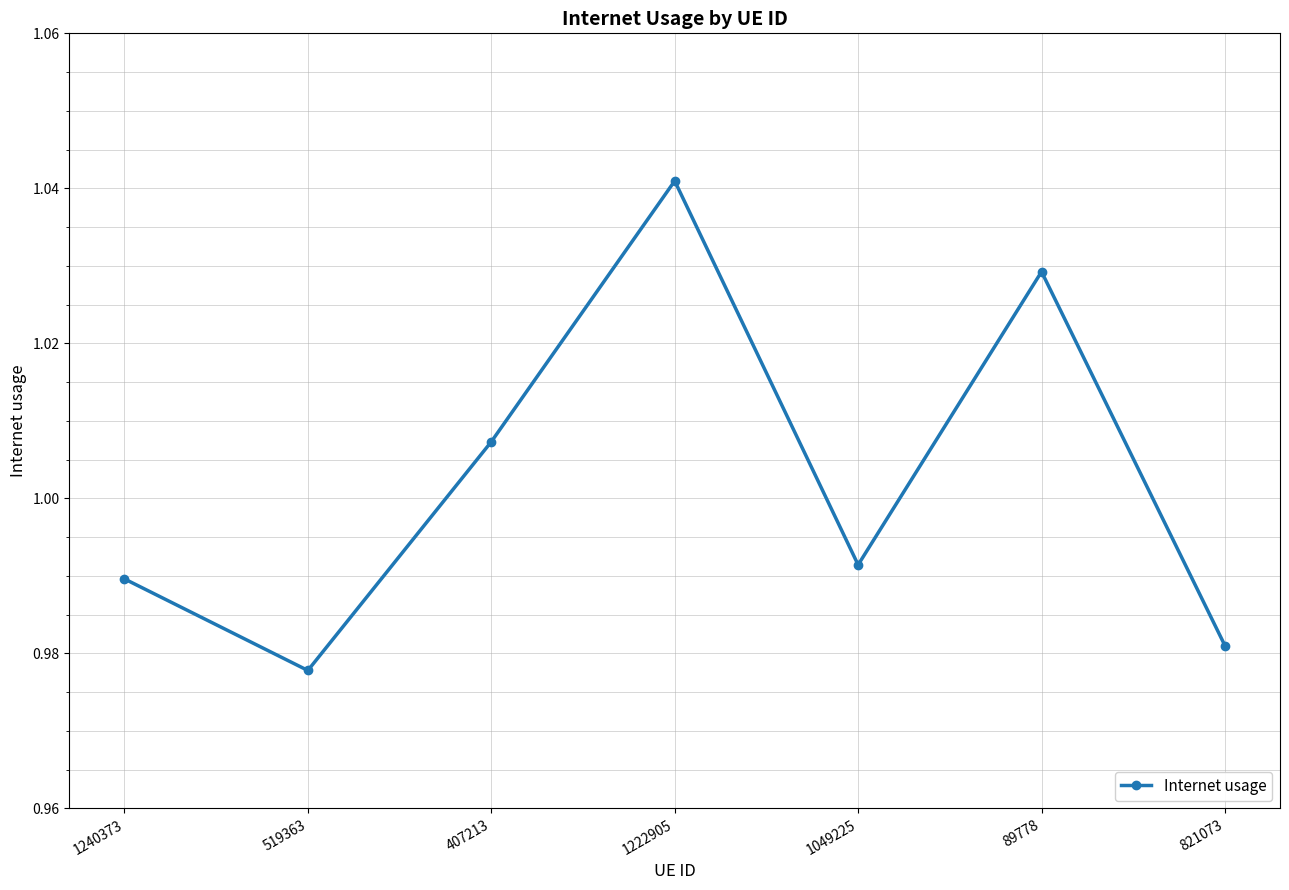

Which label corresponds to the largest value in the chart?

1222905